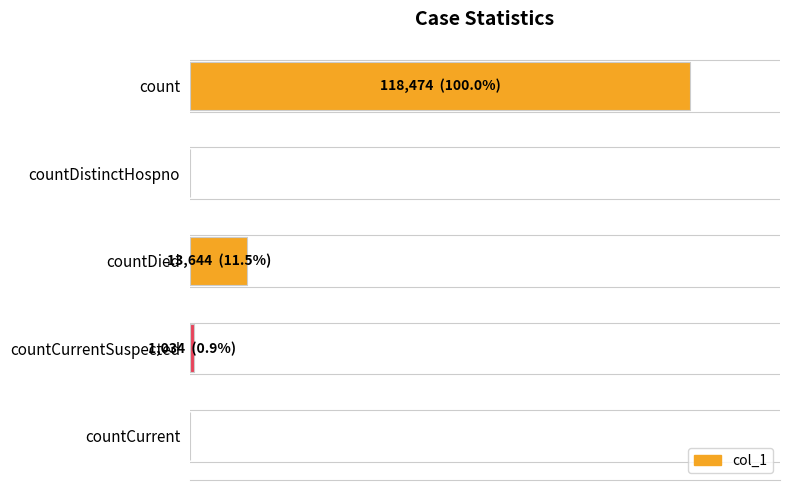

What is the greatest value displayed?

118474